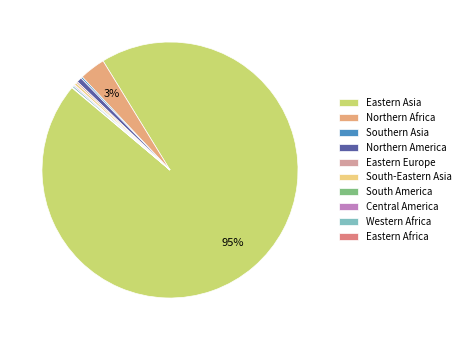

To the nearest percent, what is the average slice percentage?

10%